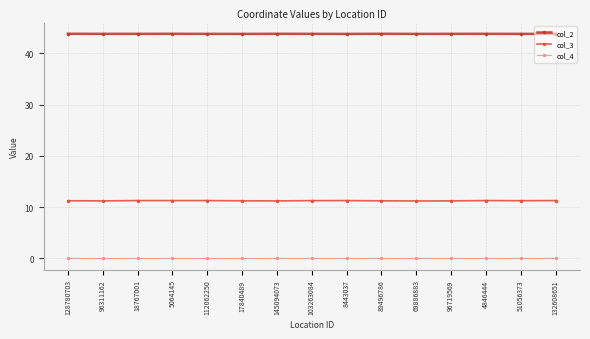

How many col_3 values are between 11 and 12?

15